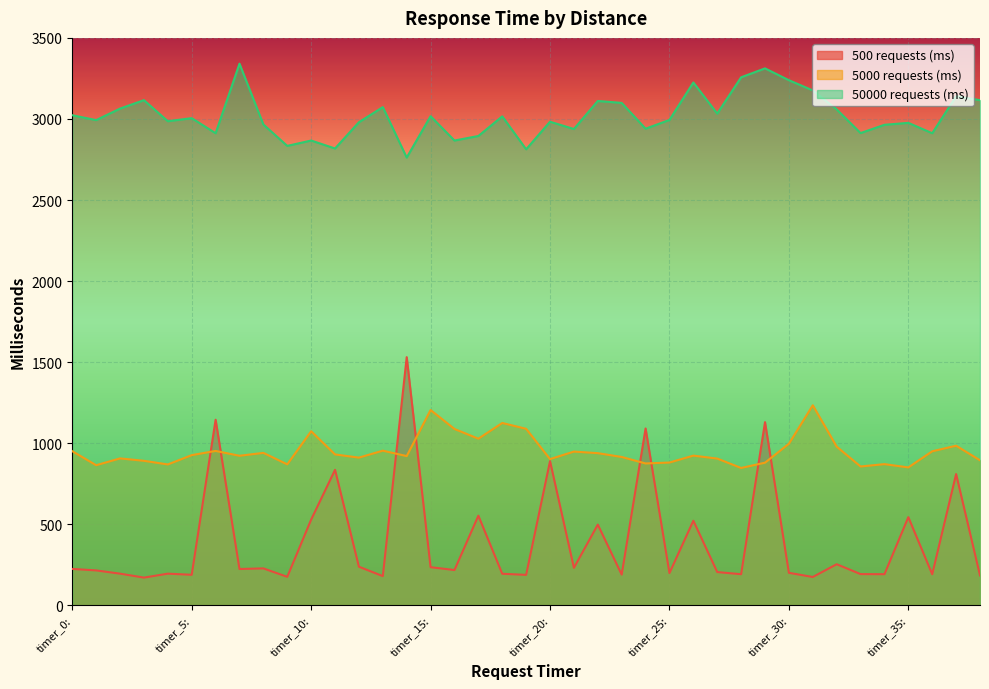

After their last crossing, which series has the higher values: 500 requests (ms) or 5000 requests (ms)?

5000 requests (ms)